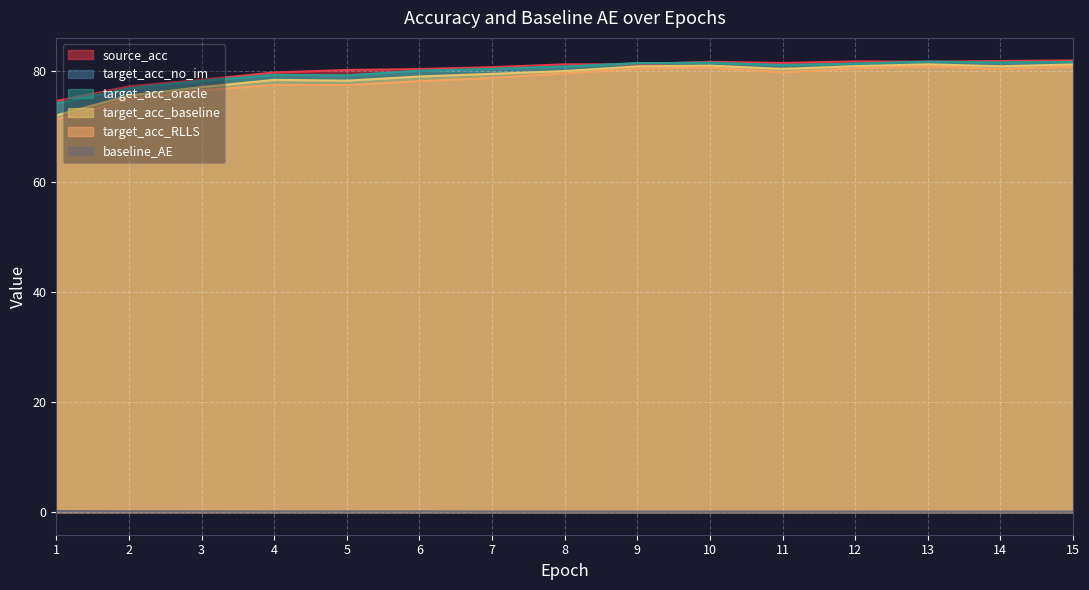

What is the difference between the target_acc_baseline values at 12 and 13?

0.3